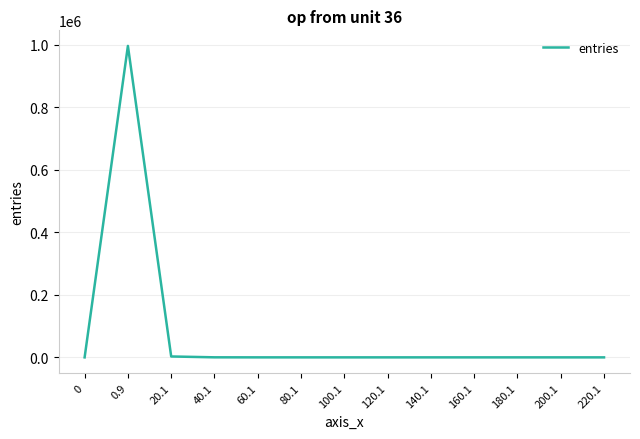

What is the difference between the maximum and minimum values?

996960